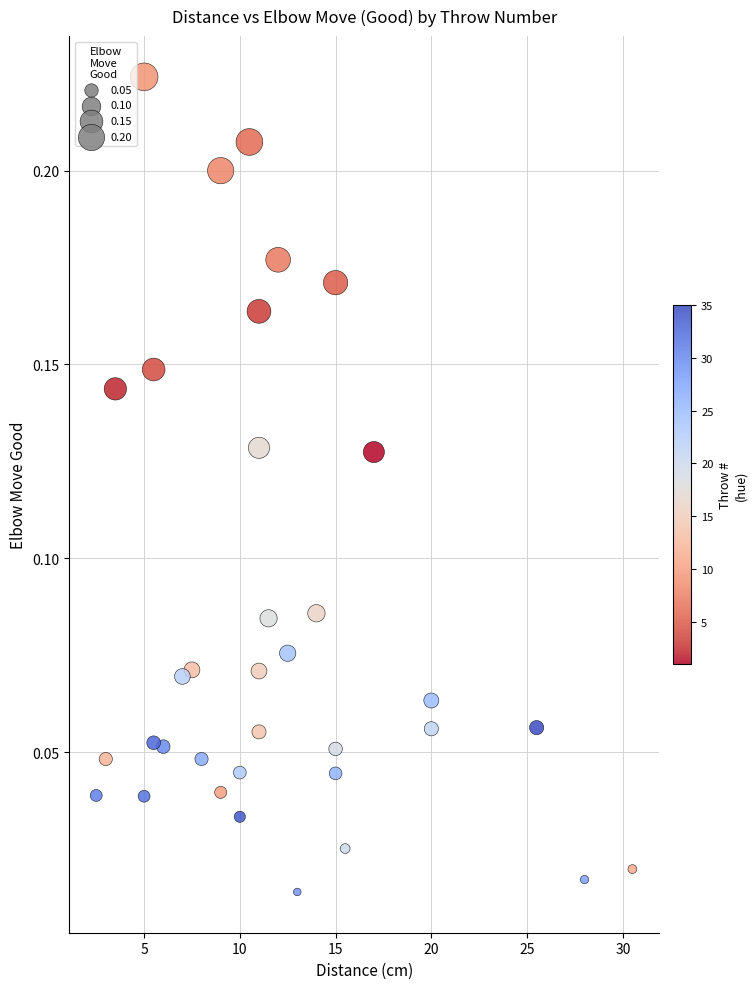

What is the range of X values (max minus min)?

28.0